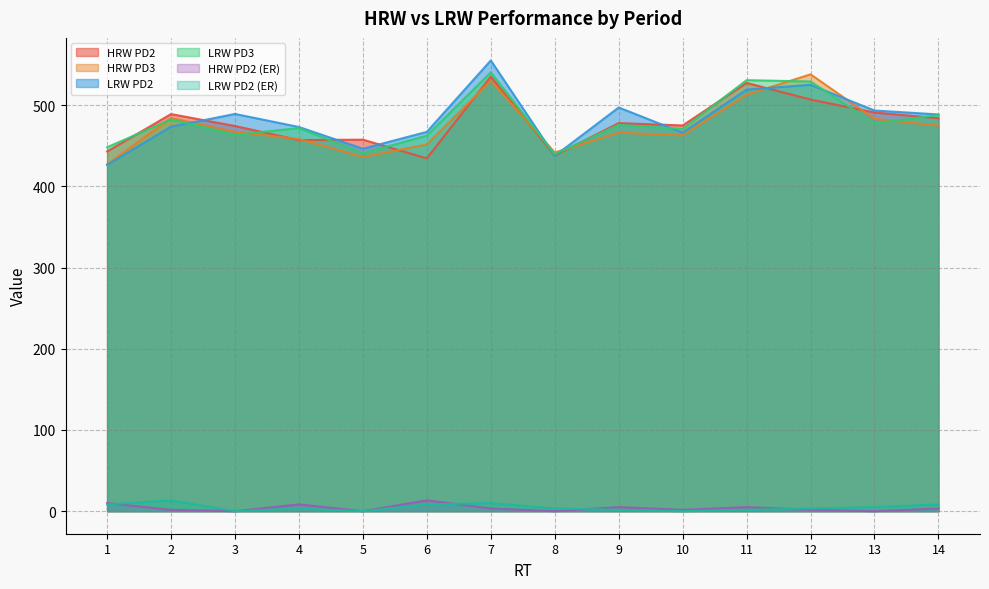

What is the difference between the maximum and minimum values in the LRW PD3 series?

100.9